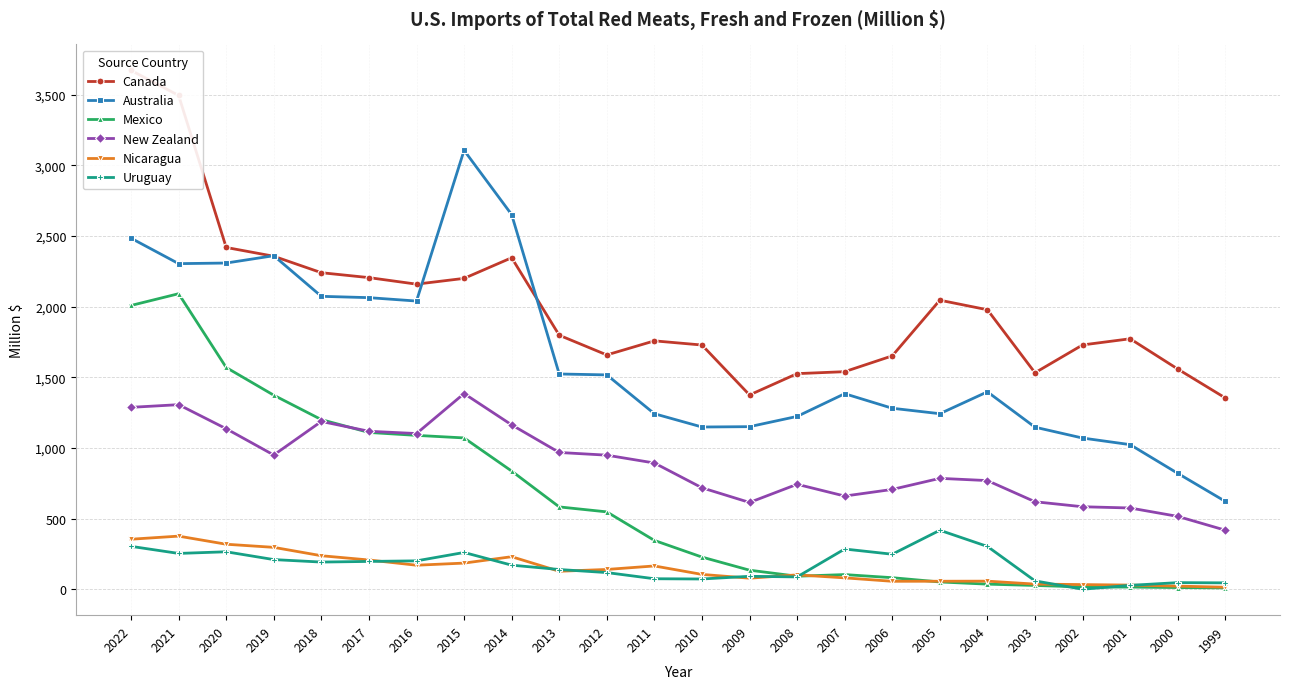

Which has a higher value, 2022 or 2004?

2022